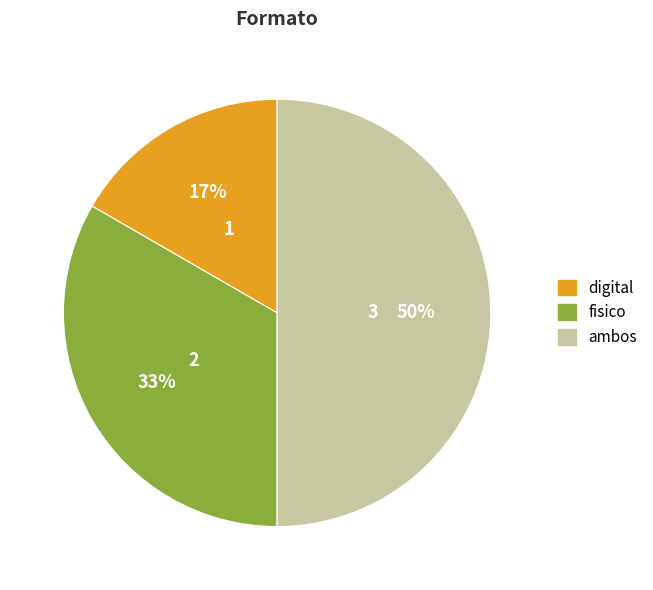

Does fisico represent more than half of the total?

No